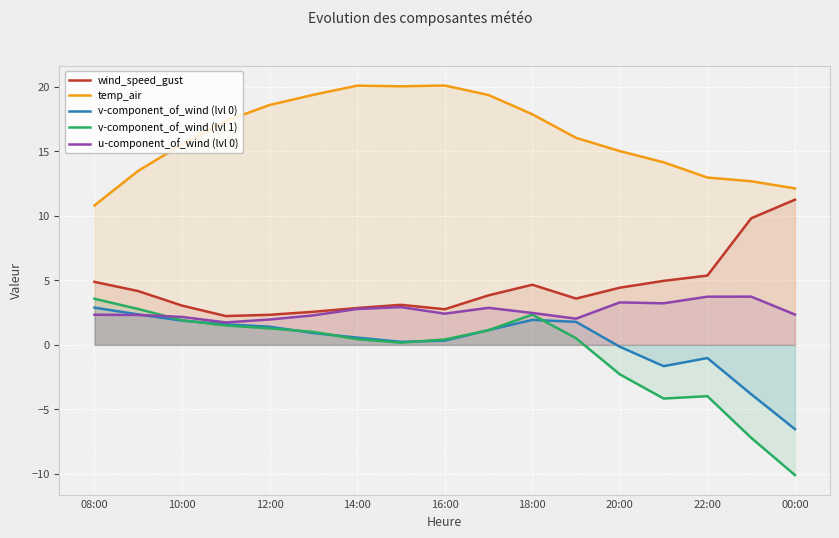

True or false: wind_speed_gust and temp_air cross at least once.

False